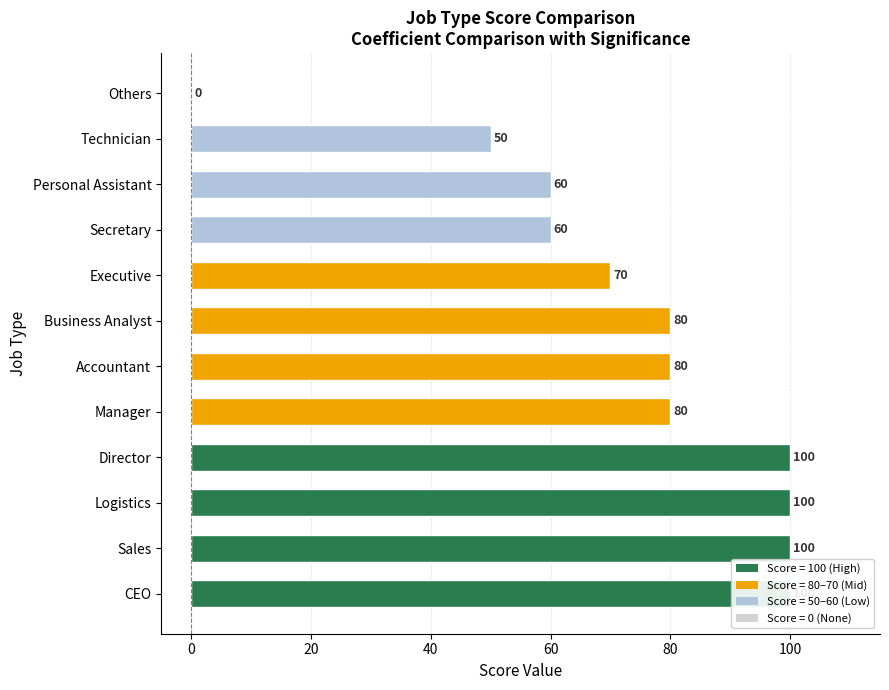

The chart shows a value of 86 at Secretary. True or false?

False